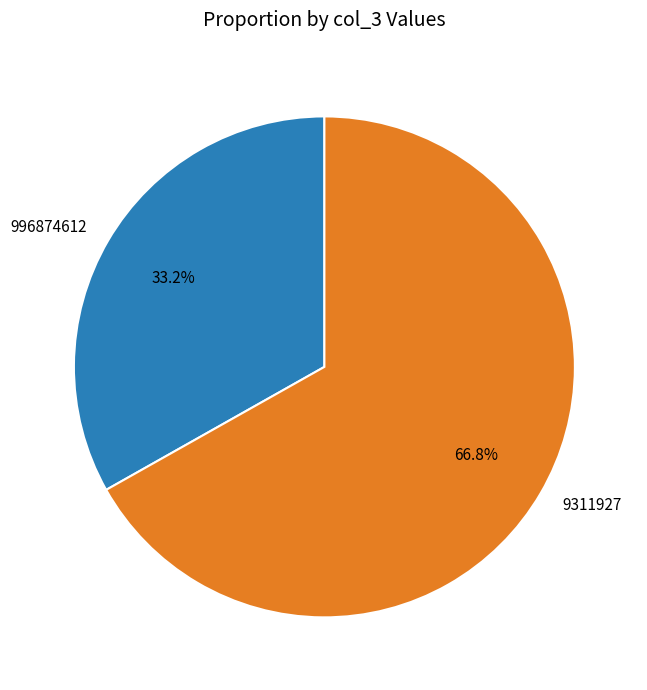

Is there any slice that represents more than half of the pie?

Yes